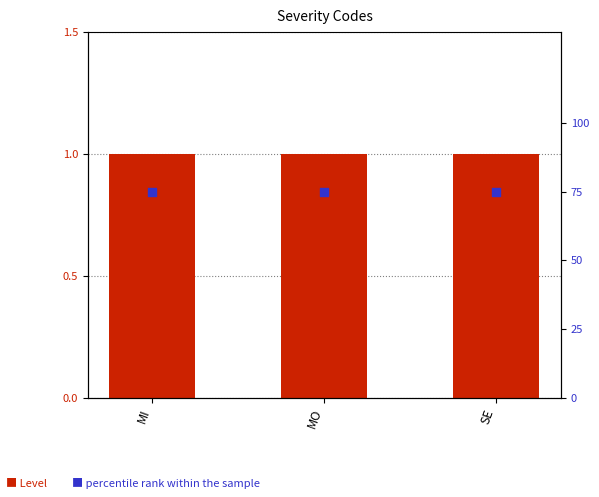

What is the total value across all series at SE?

76